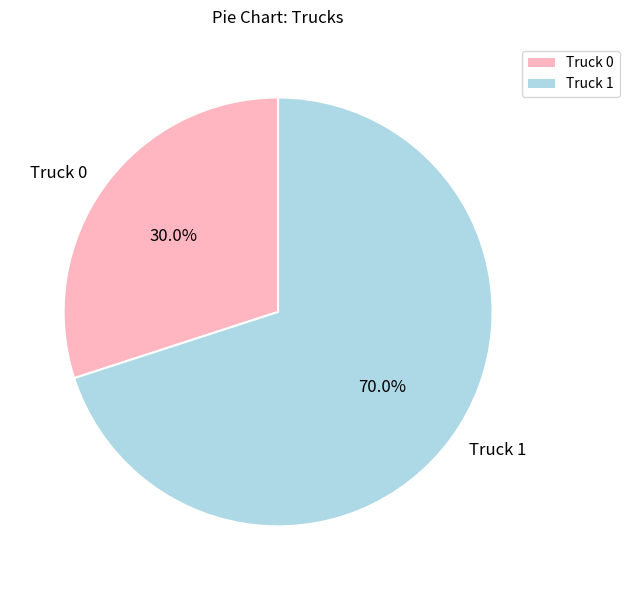

What is the largest slice in the pie chart?

Truck 1